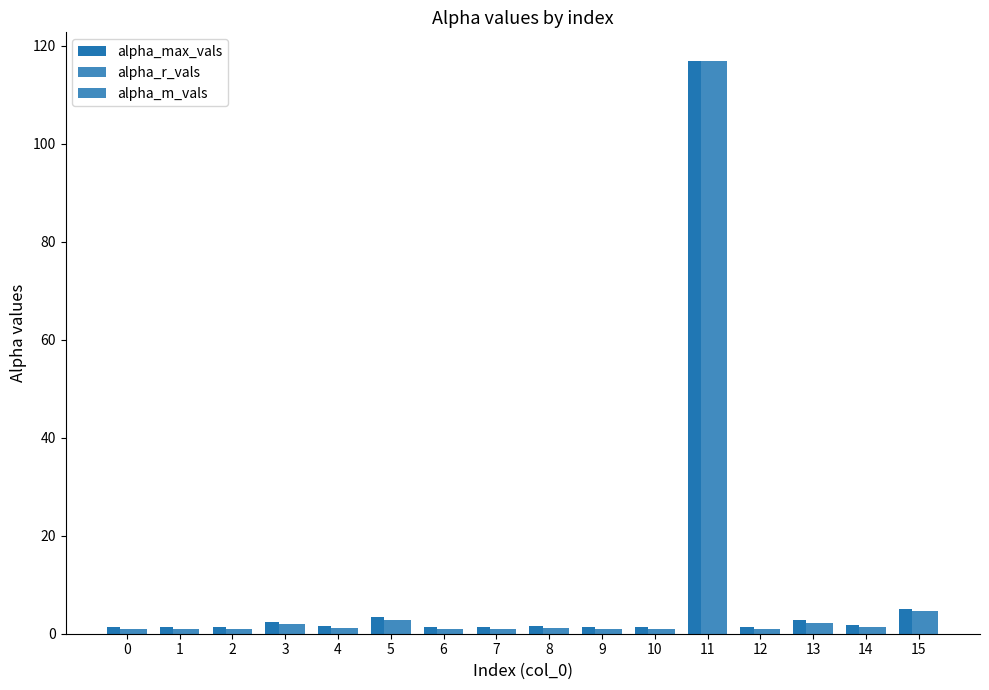

Reading left to right, extract all data points from this chart.

alpha_max_vals: 1.4	1.4	1.5	2.4	1.6	3.3	1.5	1.3	1.5	1.4	1.4	116.9	1.4	2.7	1.9	5.1
alpha_r_vals: 1.0	1.0	1.1	2.0	1.2	2.9	1.0	0.9	1.1	1.0	1.0	116.8	1.0	2.2	1.4	4.7
alpha_m_vals: 1.0	1.0	1.1	2.0	1.2	2.9	1.0	0.9	1.1	1.0	1.0	116.8	1.0	2.2	1.4	4.7